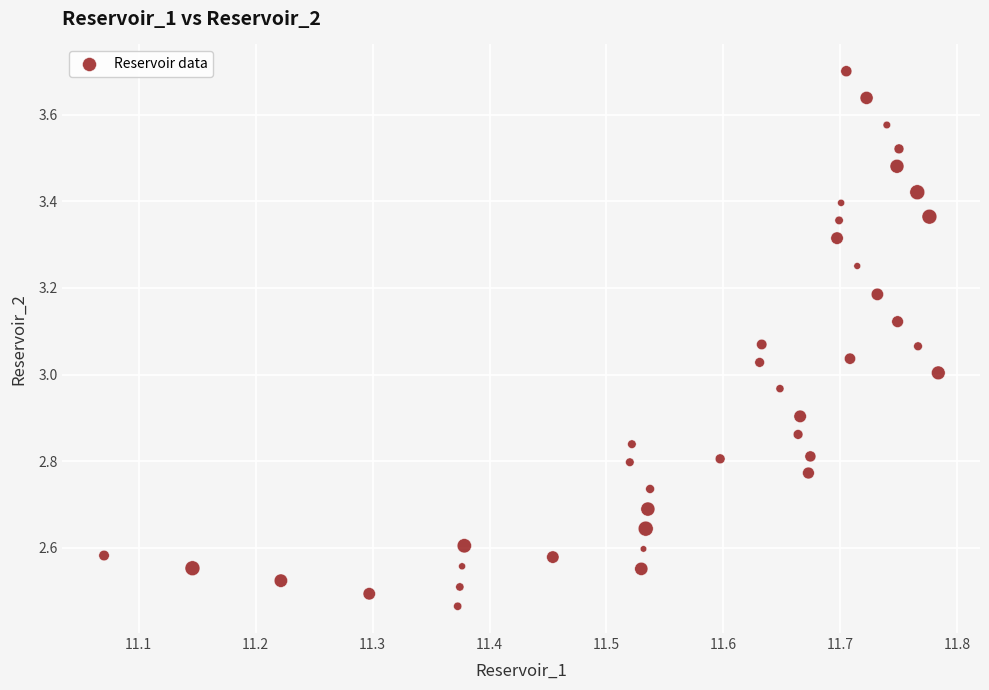

What is the range of X values (max minus min)?

0.7